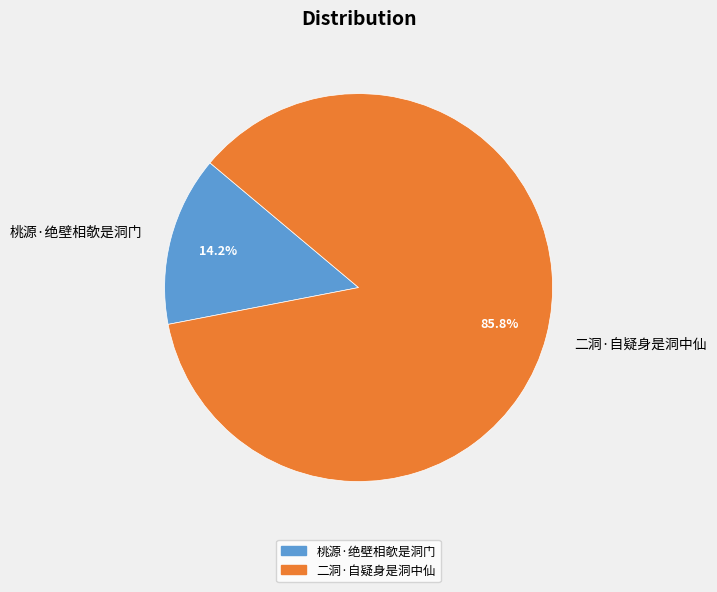

True or false: 二洞·自疑身是洞中仙 accounts for 99% of the total.

False